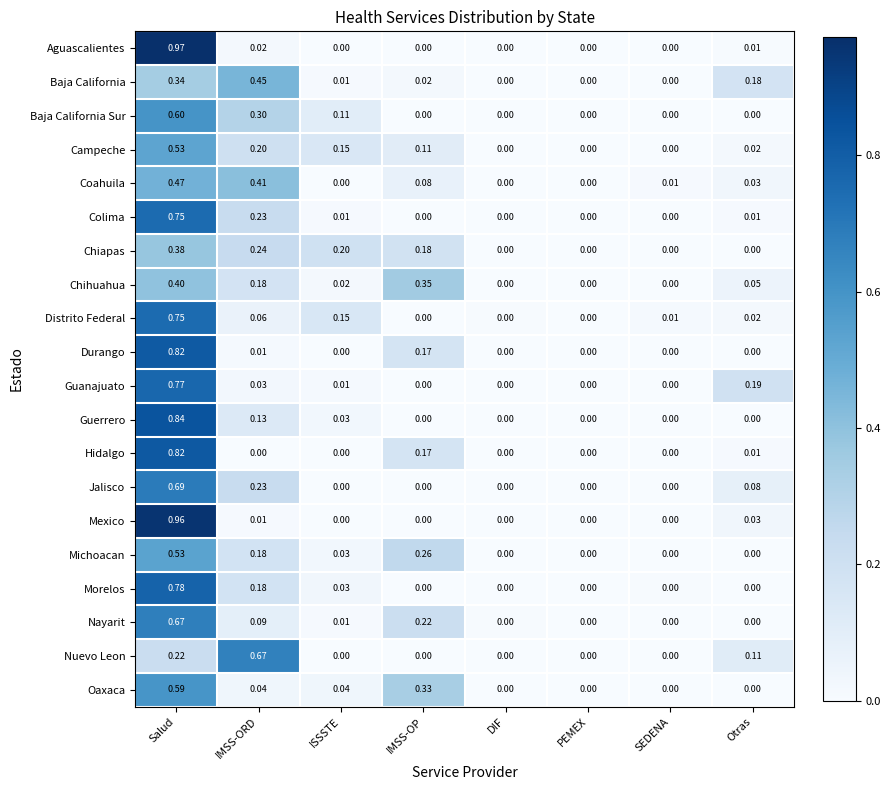

At which category is the sum across all series the highest?

Salud